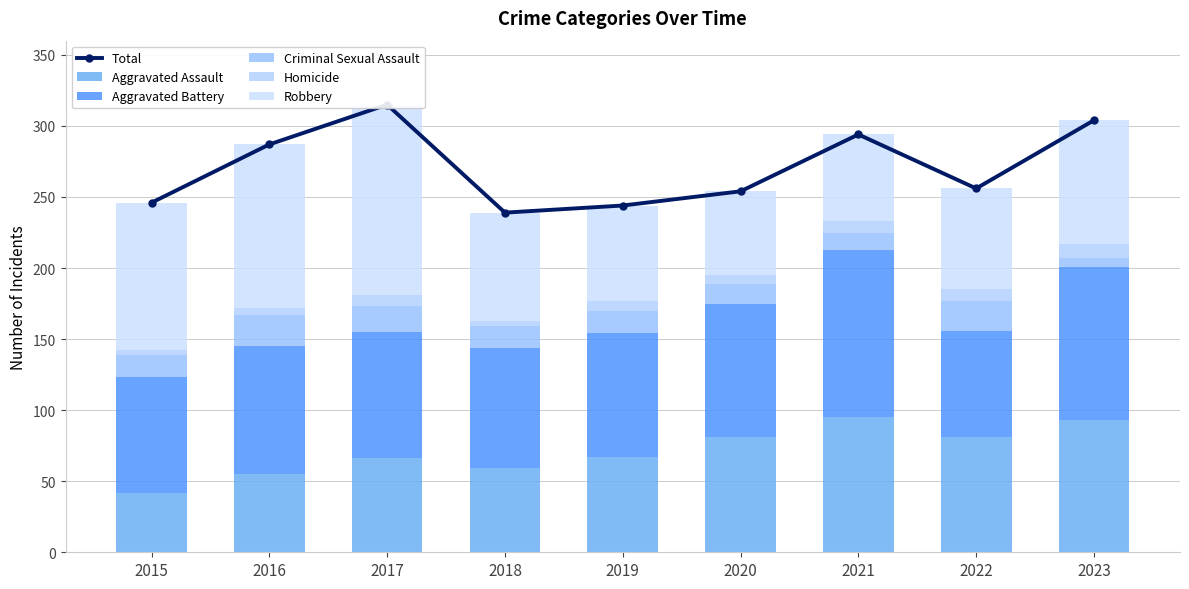

At how many categories does at least one series exceed 36?

9